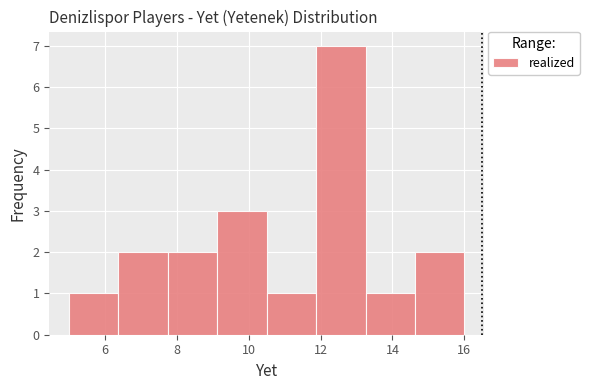

Reading left to right, transcribe this chart: for each bar, give the range it covers on the x-axis and its height. Neither the bar edges nor the heights are printed on the chart, so give them approximately, as read against the axes.

5.0 to 6.4: 1
6.4 to 7.8: 2
7.8 to 9.2: 2
9.2 to 10.6: 3
10.6 to 11.8: 1
11.8 to 13.2: 7
13.2 to 14.6: 1
14.6 to 16.0: 2